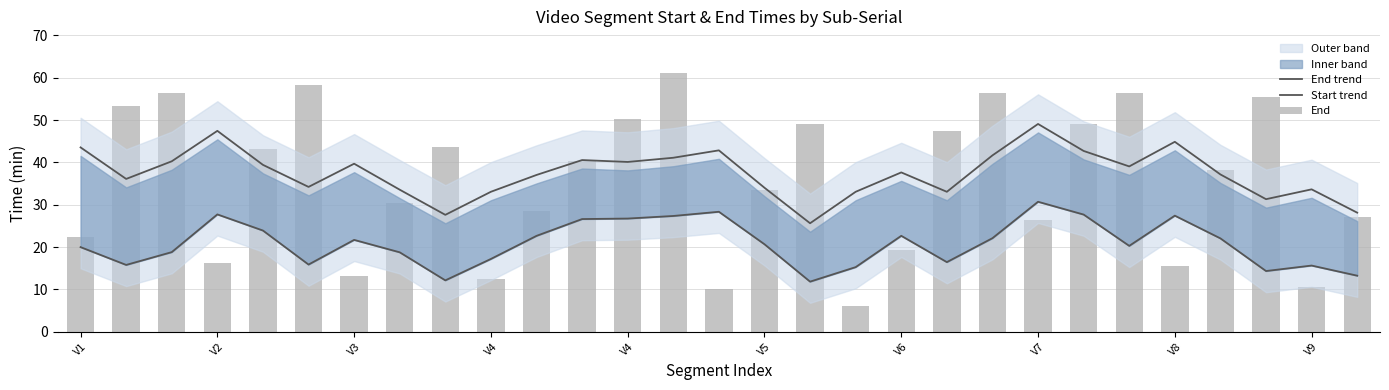

What is the difference between the highest and lowest values at V4?

20.6